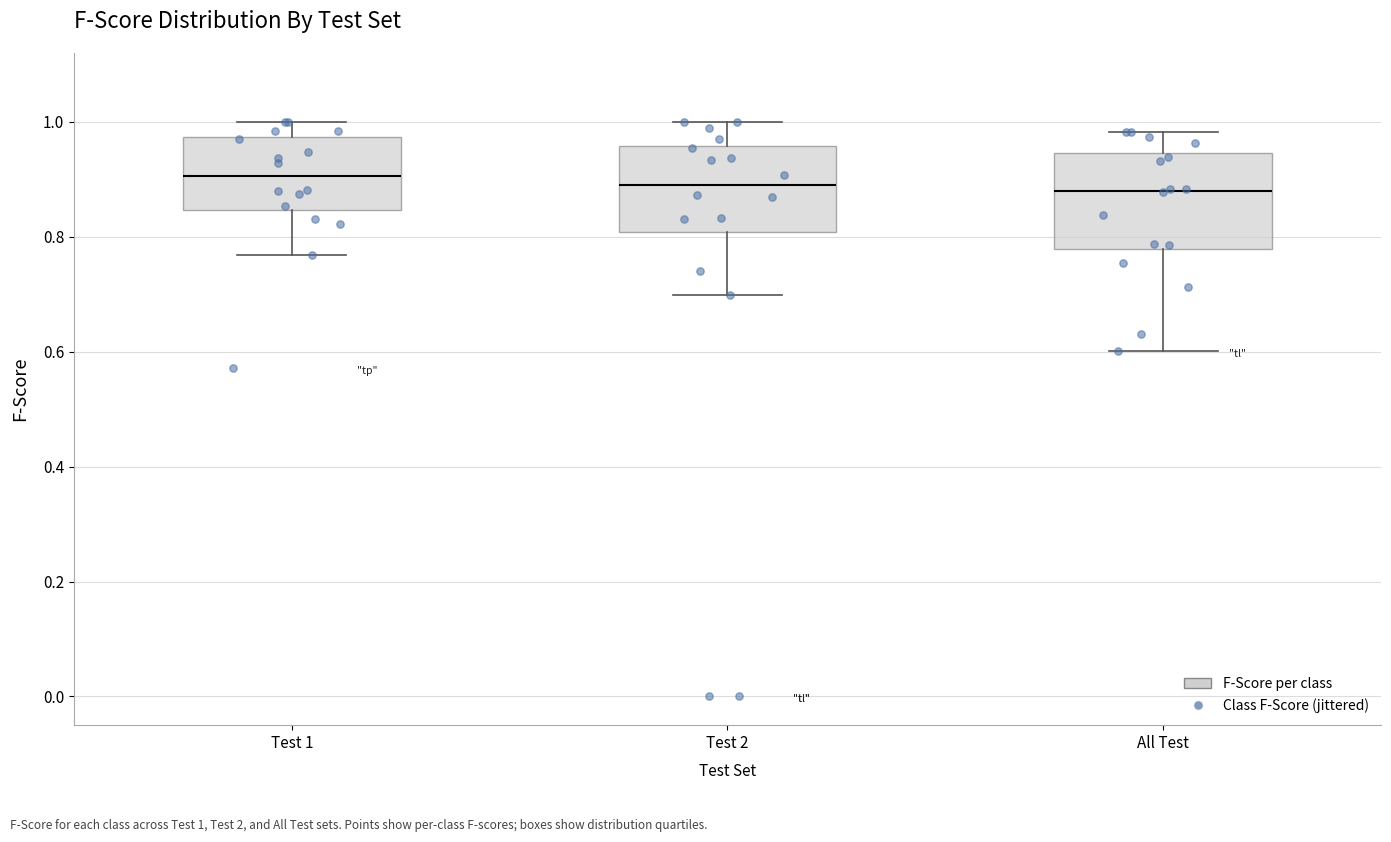

Reading left to right, read every box against the y-axis: the position of its median line, the range the box covers, and the ends of its whiskers. The values are not printed on the chart, so give them approximately, as read against the axis.

Test 1: median 0.90, box 0.84 to 0.98, whiskers 0.76 to 1.00
Test 2: median 0.90, box 0.80 to 0.96, whiskers 0.70 to 1.00
All Test: median 0.88, box 0.78 to 0.94, whiskers 0.60 to 0.98